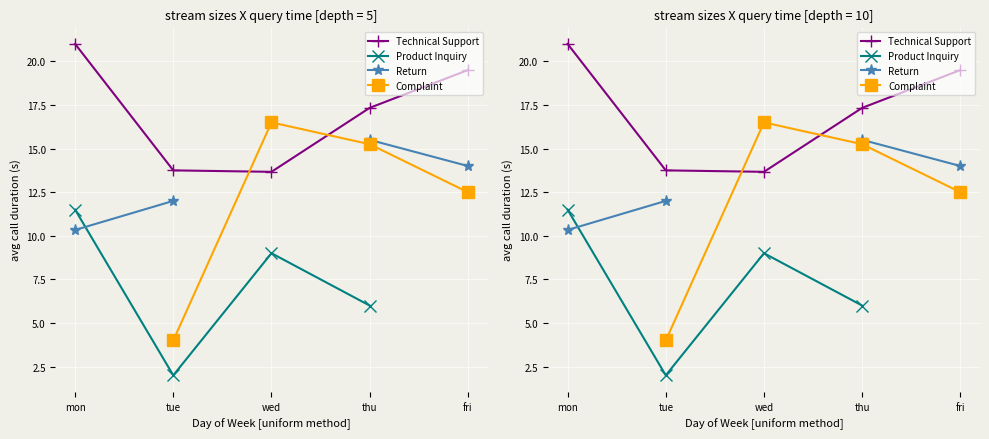

True or false: Technical Support and Return intersect in this chart.

False